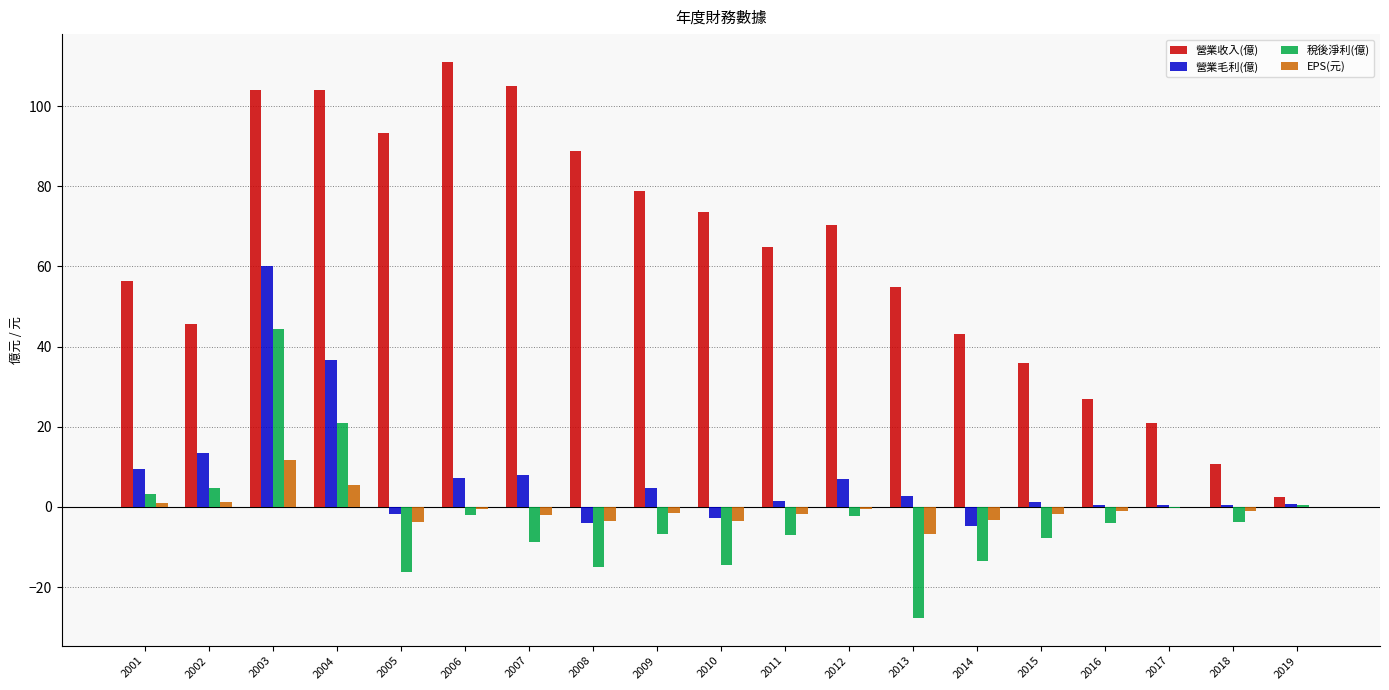

Which category has the highest value in the 稅後淨利(億) series?

2003